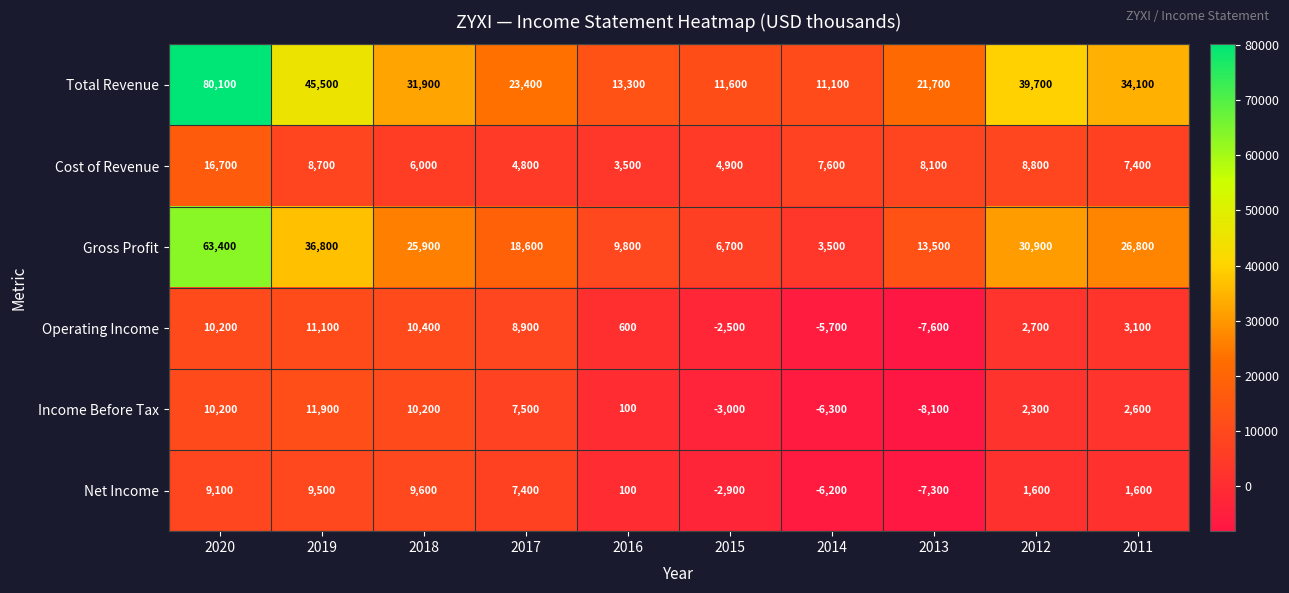

At which category is the sum across all series the highest?

2020